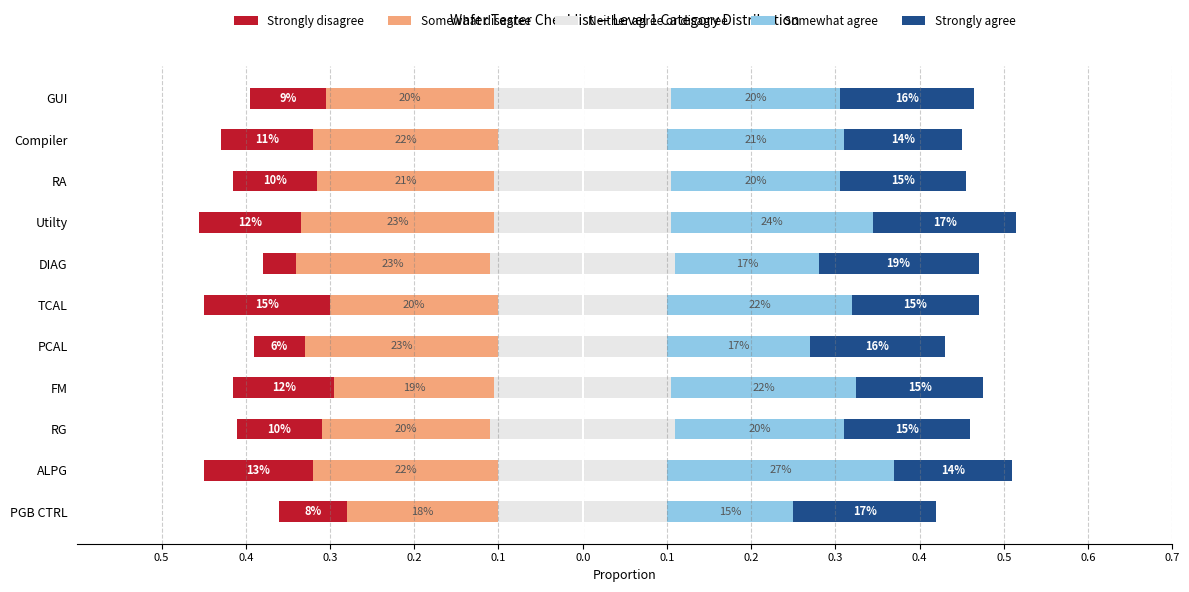

At how many categories does at least one series exceed 0?

11